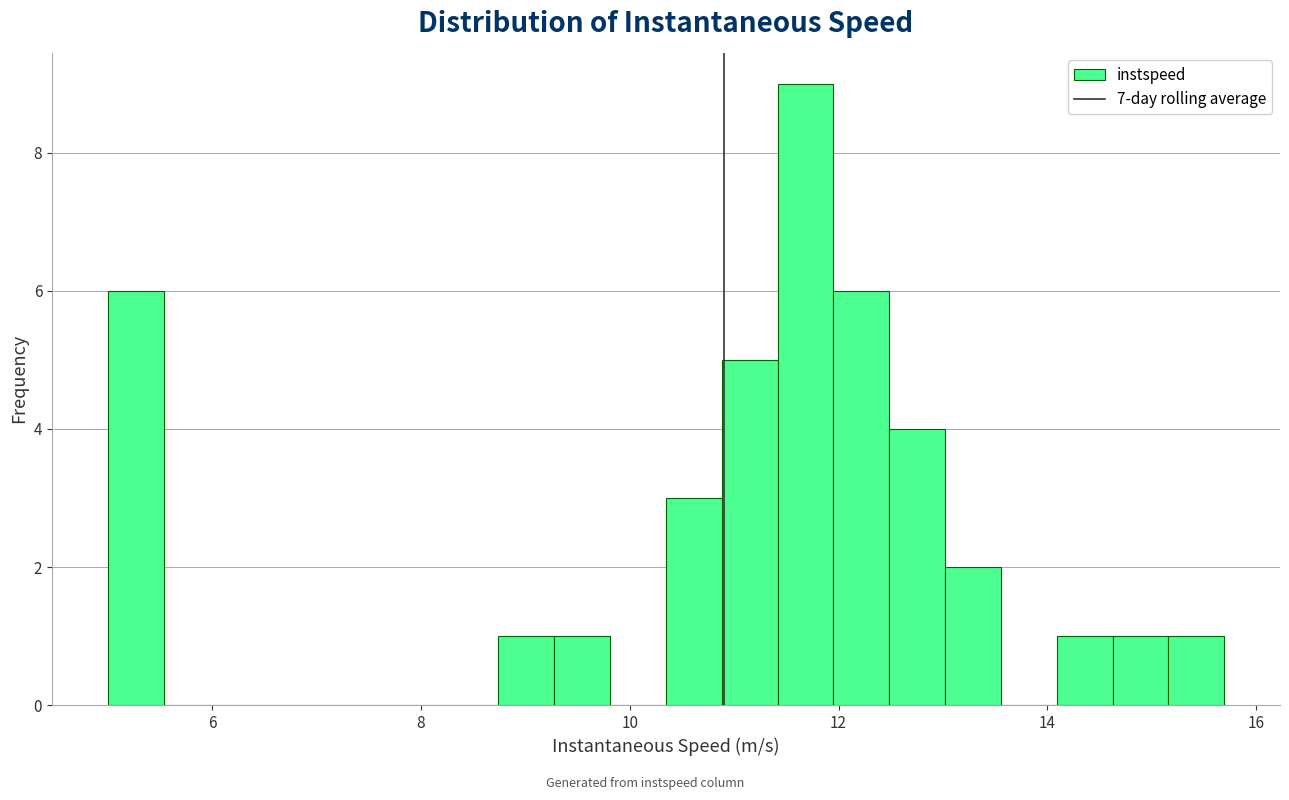

Read against the x-axis, roughly where is the centre of the tallest bar?

11.6